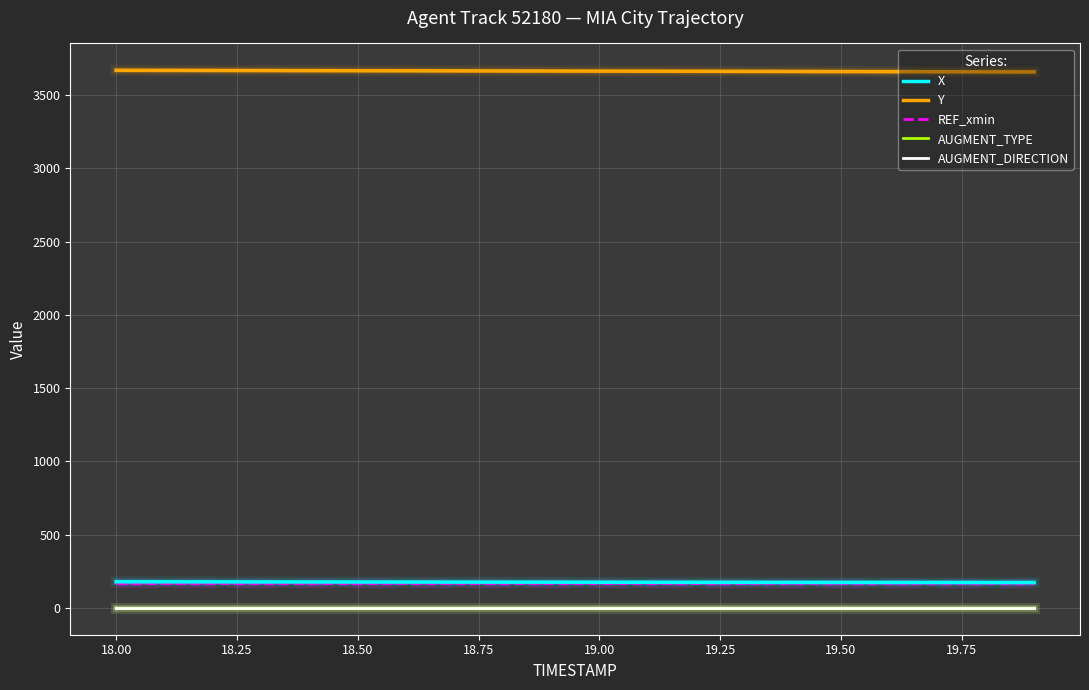

True or false: AUGMENT_DIRECTION and X intersect in this chart.

False